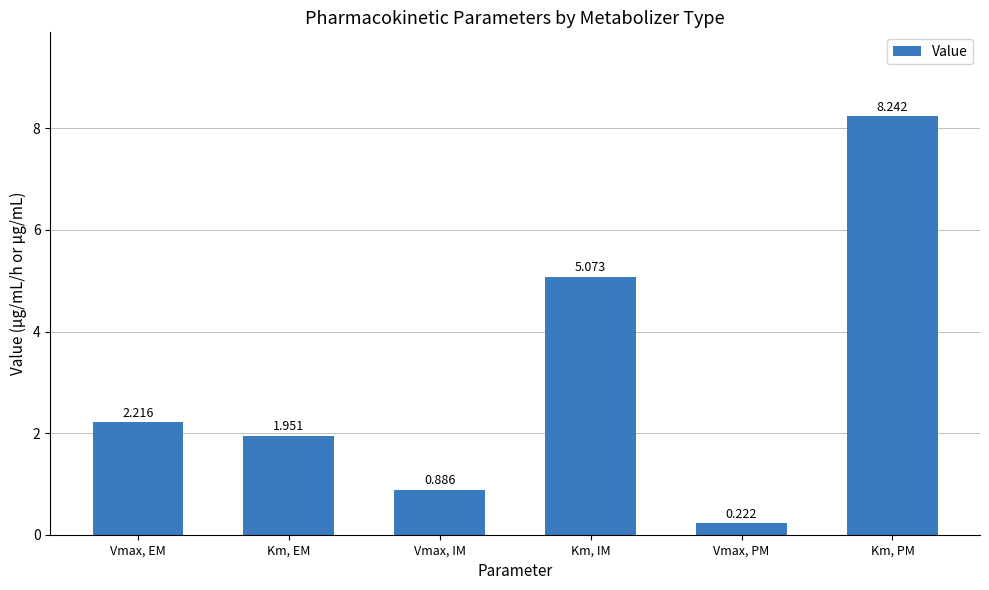

The chart shows a value of 0.8 at Vmax, EM. True or false?

False